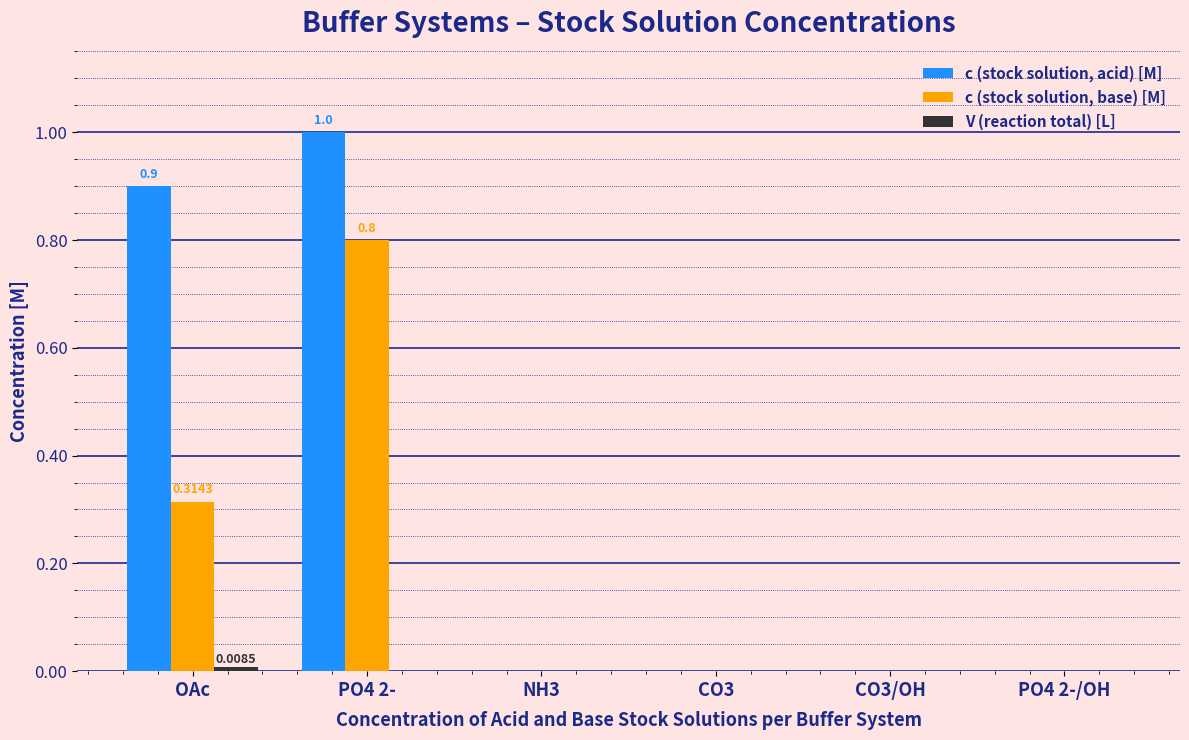

What is the sum of all c (stock solution, acid) [M] values?

1.9